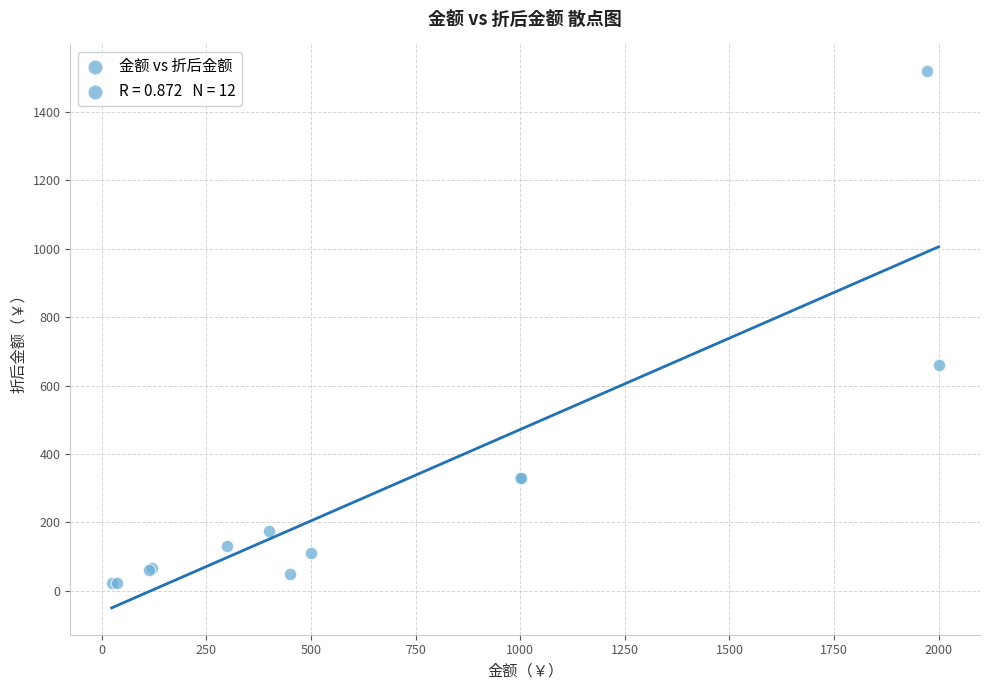

What Y value in the scatter plot is closest to 770?

660.0